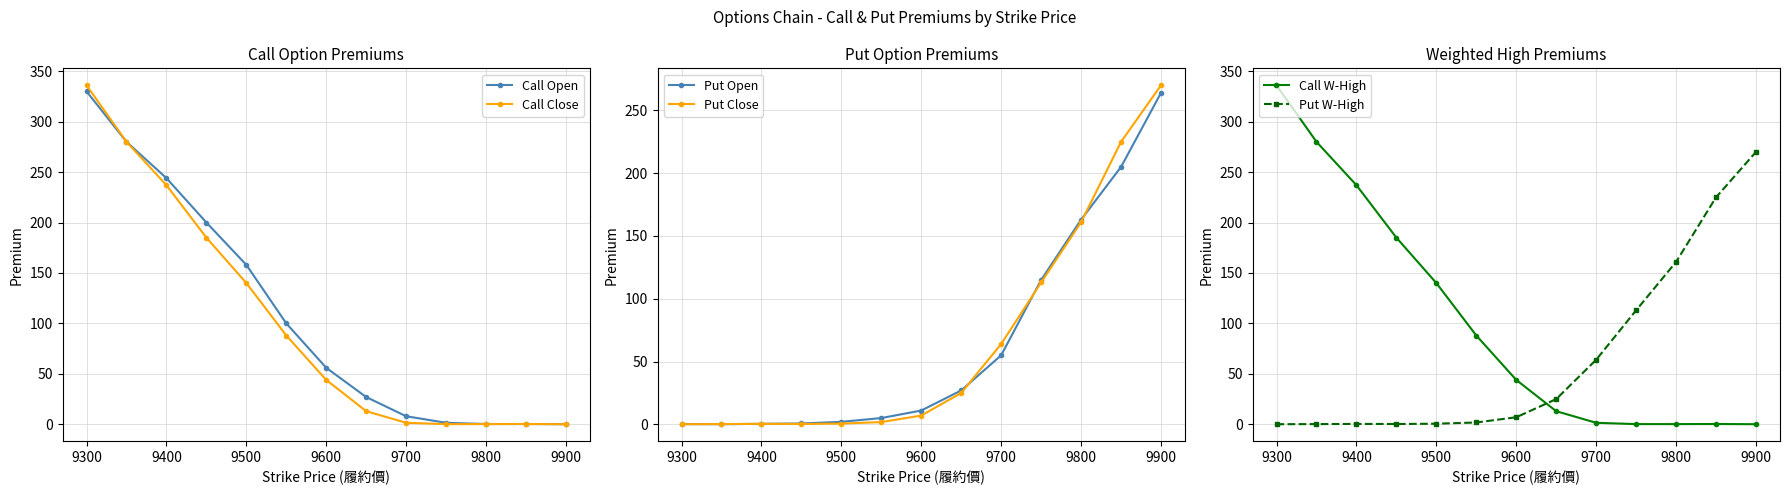

Is it true that Put Close equals 402.4 at 9900?

False